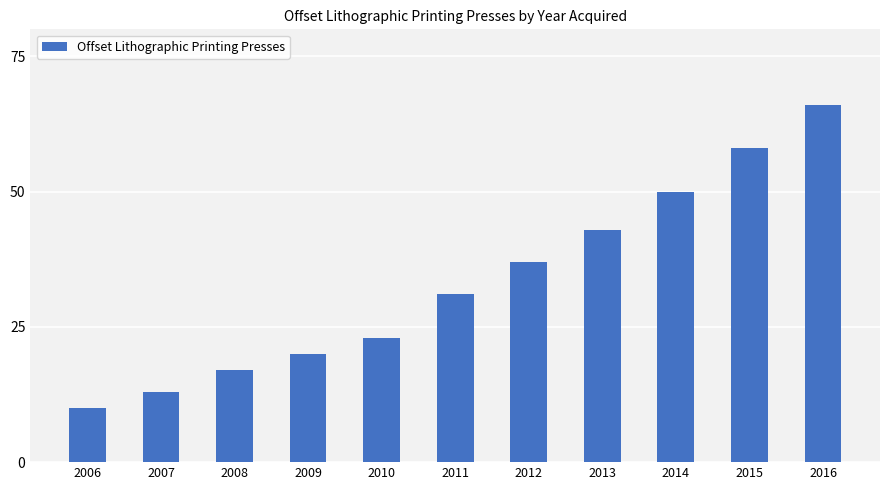

Between 2014 and 2016, which is larger?

2016